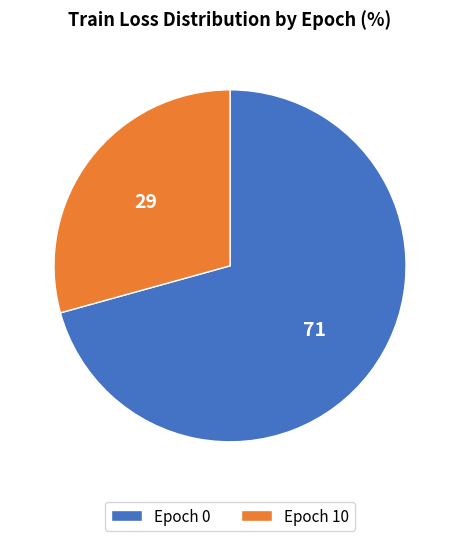

How many segments does this pie chart have?

2